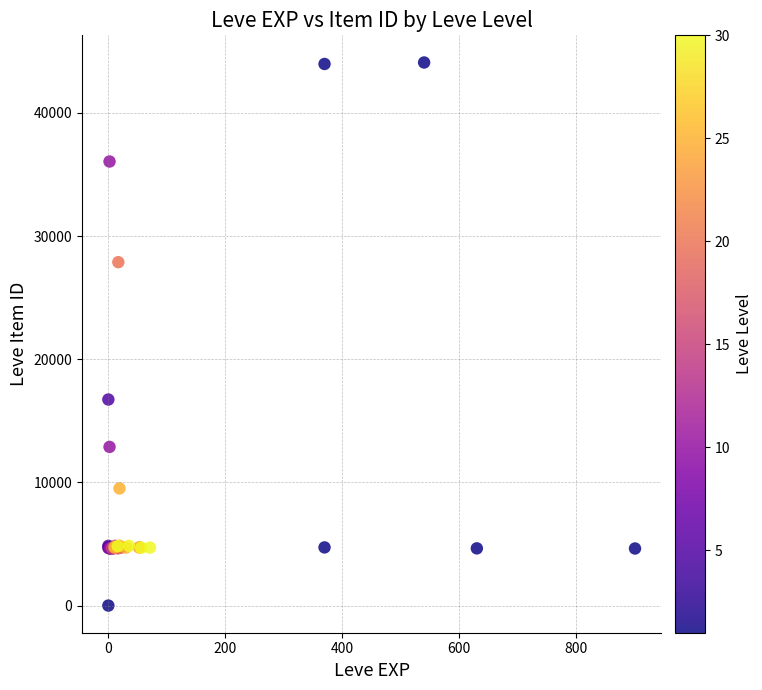

What Y value in the scatter plot is closest to 22050?

16734